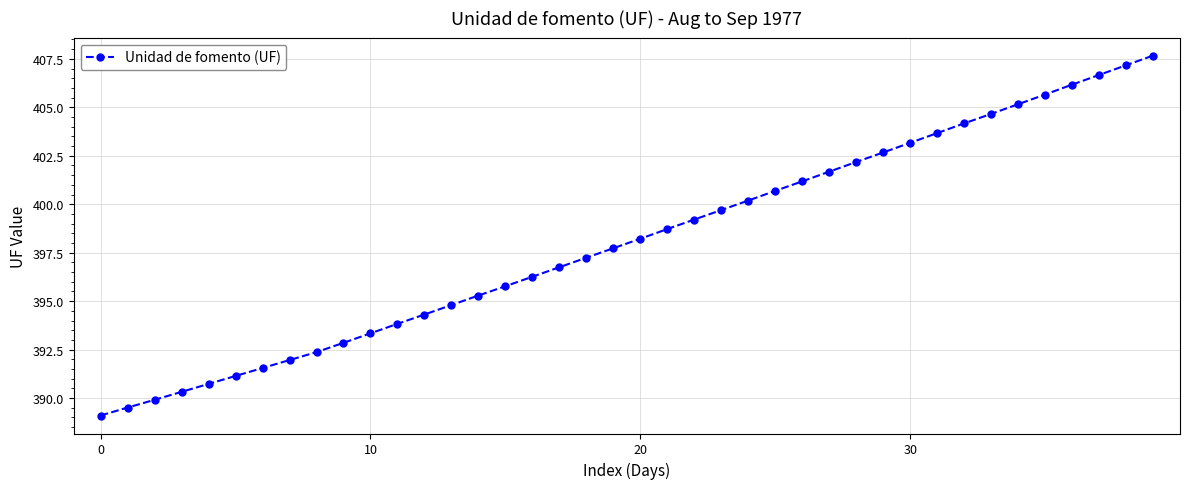

What is the value of the 26th point from the left?

400.7